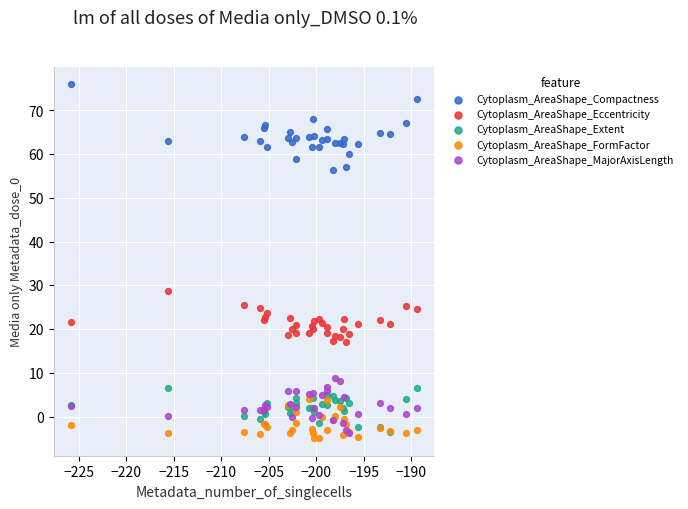

What are all the series names shown in the legend?

Cytoplasm_AreaShape_Compactness, Cytoplasm_AreaShape_Eccentricity, Cytoplasm_AreaShape_Extent, Cytoplasm_AreaShape_FormFactor, Cytoplasm_AreaShape_MajorAxisLength